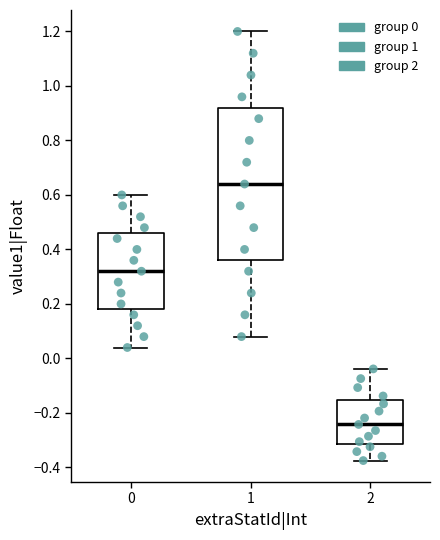

Which box's median line is the highest?

1